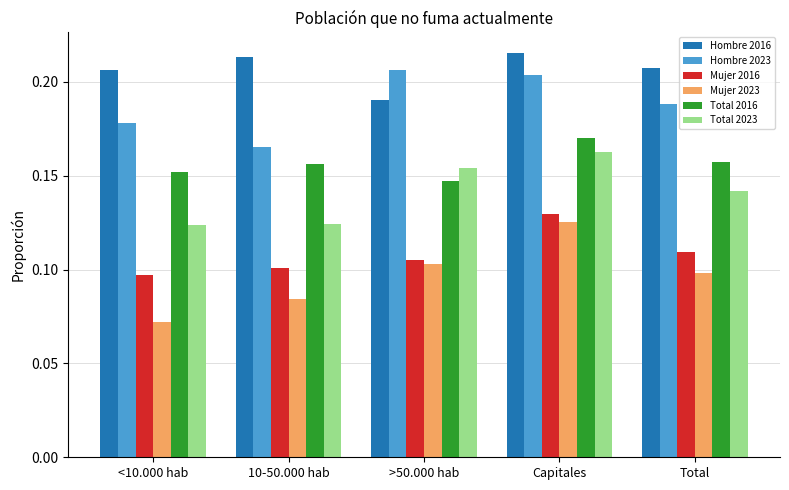

List the series in order of their peak value, highest first.

Hombre 2016, Hombre 2023, Total 2016, Total 2023, Mujer 2016, Mujer 2023